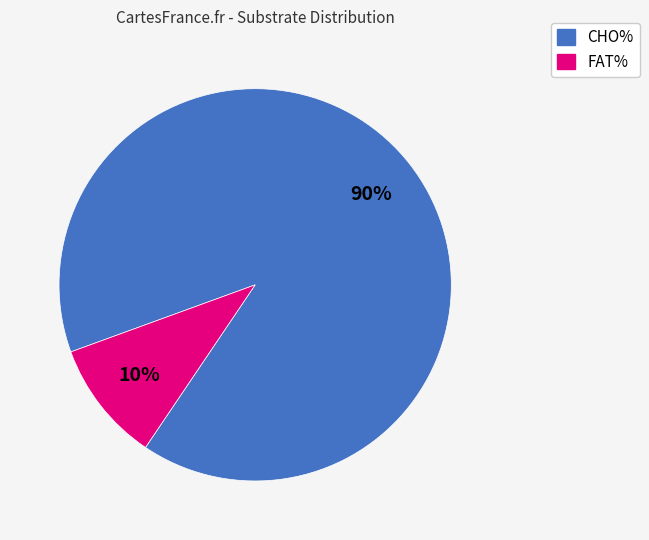

Does any single category account for the majority?

Yes